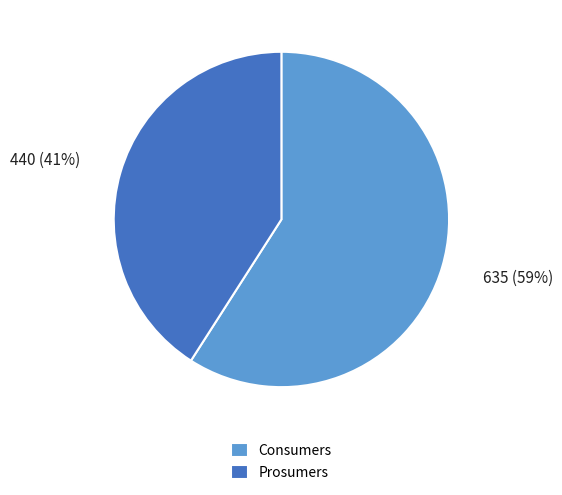

How many segments does this pie chart have?

2